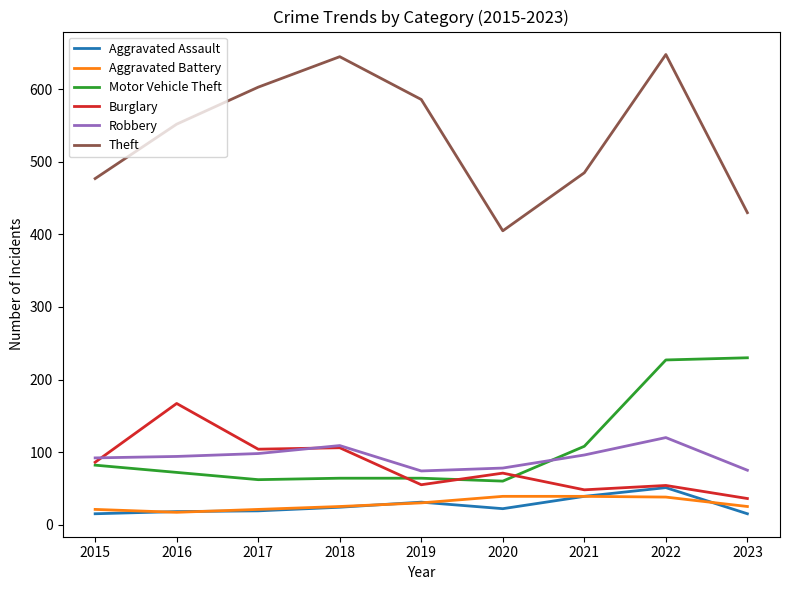

How many lines are shown in the chart?

6